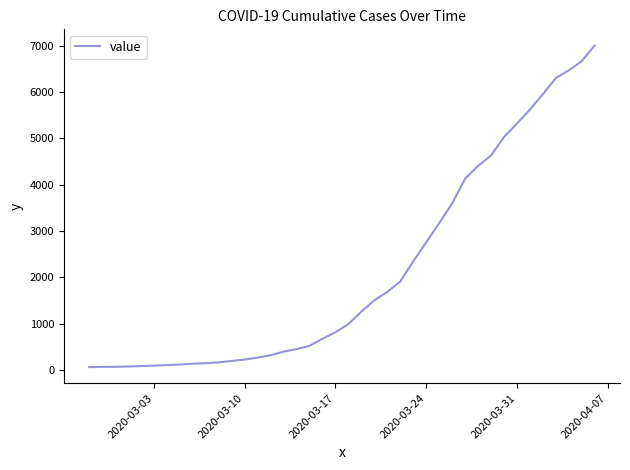

What is the difference between the maximum and second lowest values?

6936